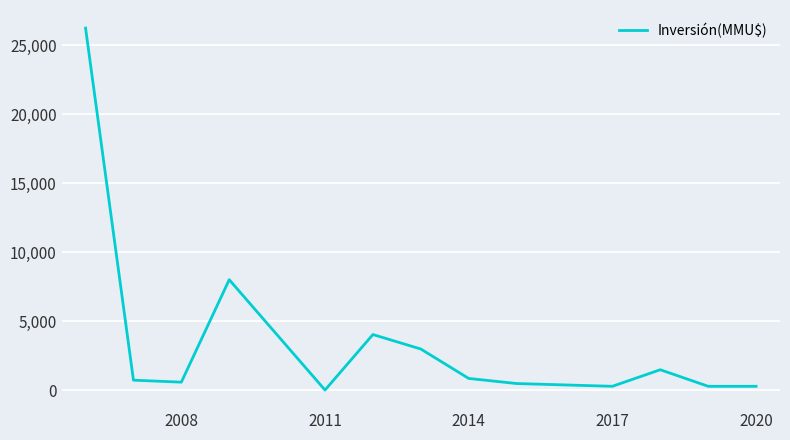

What is the greatest value displayed?

26250